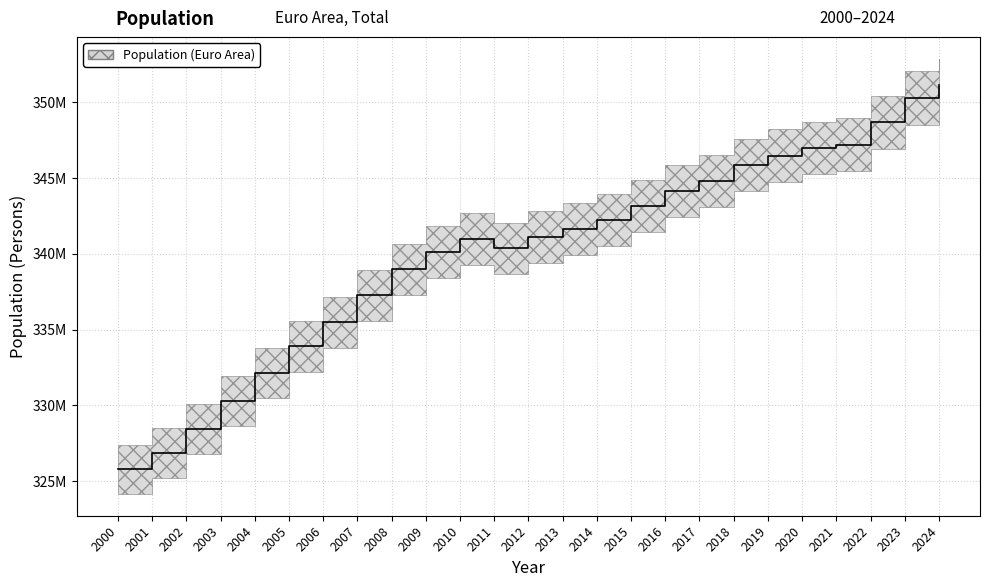

What is the value of the 2nd point from the left?

326861195